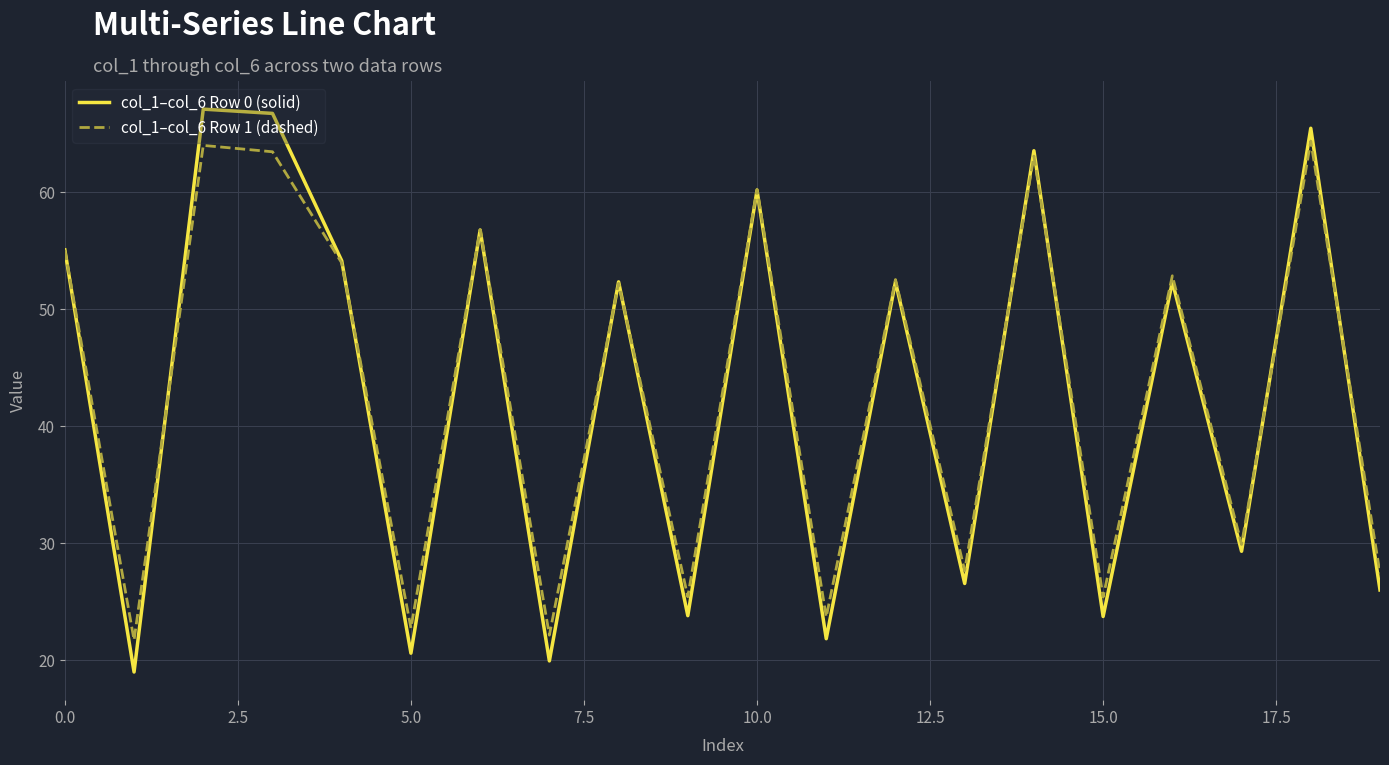

What is the sum of all col_1–col_6 Row 0 (solid) values?

857.0